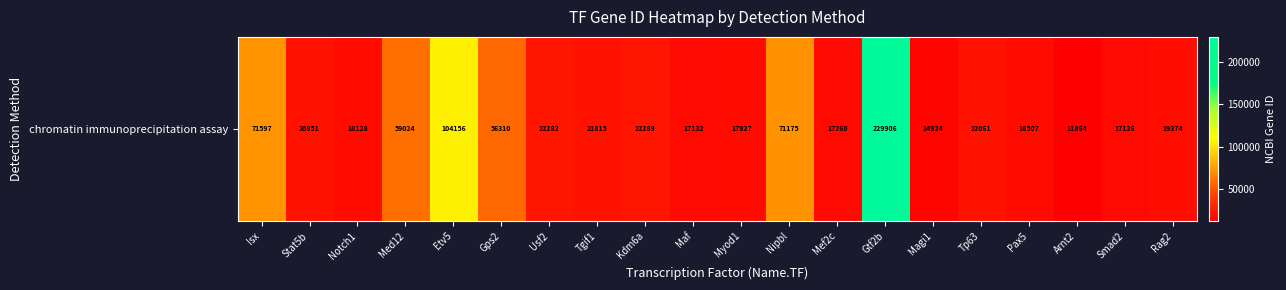

Reading left to right, list all the values displayed in this chart.

Isx=71597	Stat5b=20851	Notch1=18128	Med12=59024	Etv5=104156	Gps2=56310	Usf2=22282	Tgif1=21815	Kdm6a=22289	Maf=17132	Myod1=17927	Nipbl=71175	Mef2c=17260	Gtf2b=229906	Magi1=14924	Tp63=22061	Pax5=18507	Arnt2=11864	Smad2=17126	Rag2=19374